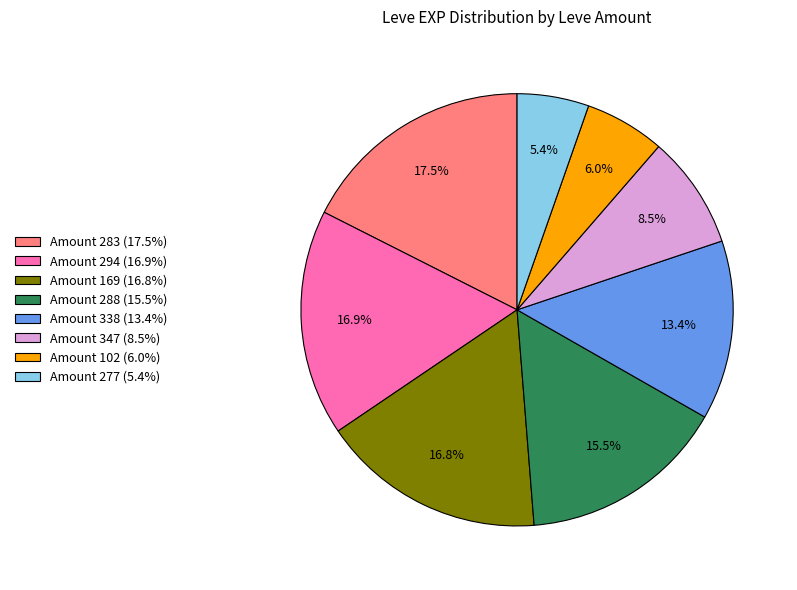

How many slices are in this pie chart?

8